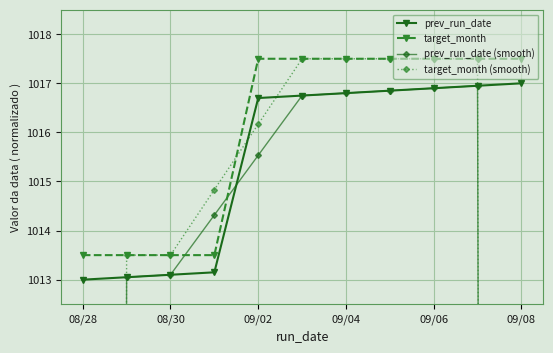

Which category has the lowest value across all series?

08/28